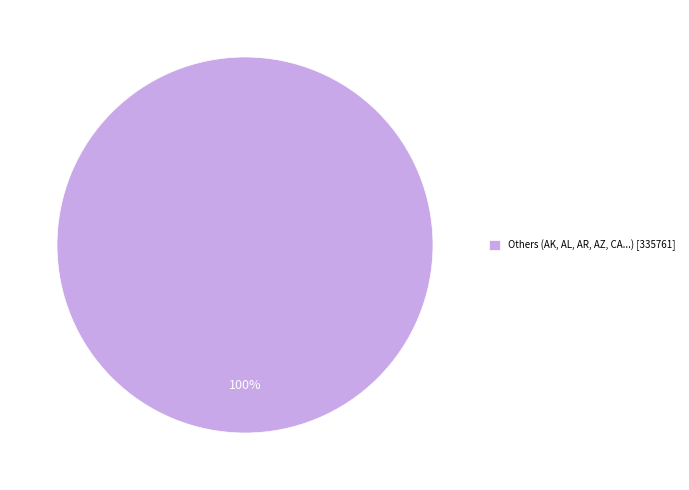

Is it true that Others (AK, AL, AR, AZ, CA...) [335761] is 100% of the pie?

True